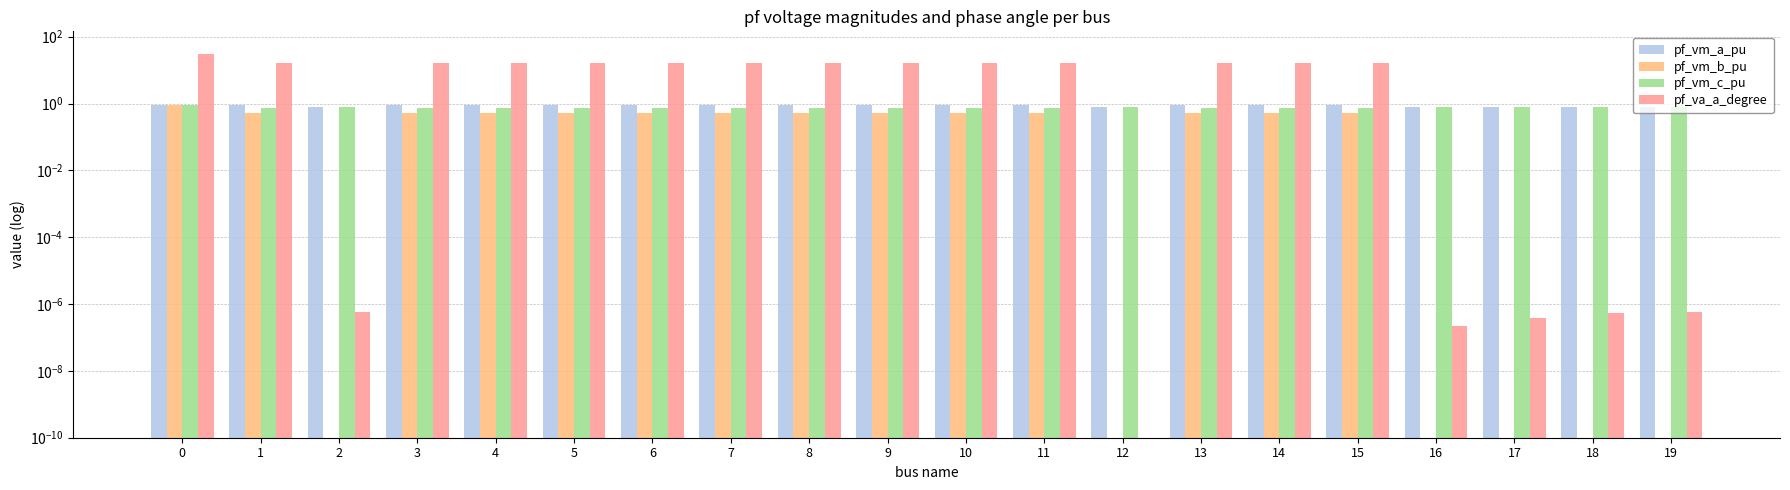

Which series has the widest spread of values?

pf_va_a_degree